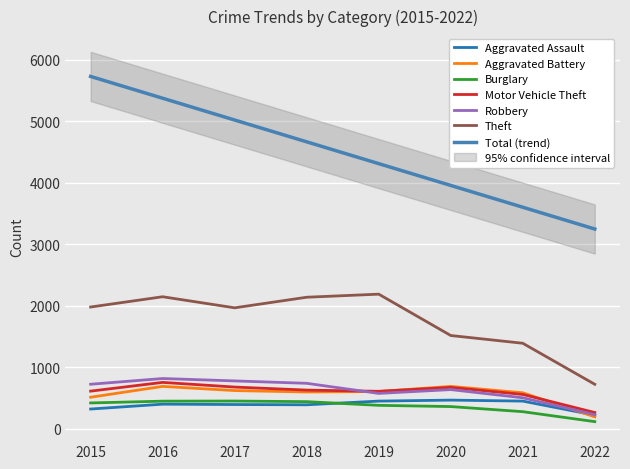

Is the value of Robbery at 2020 greater than the value of Motor Vehicle Theft at 2021?

Yes